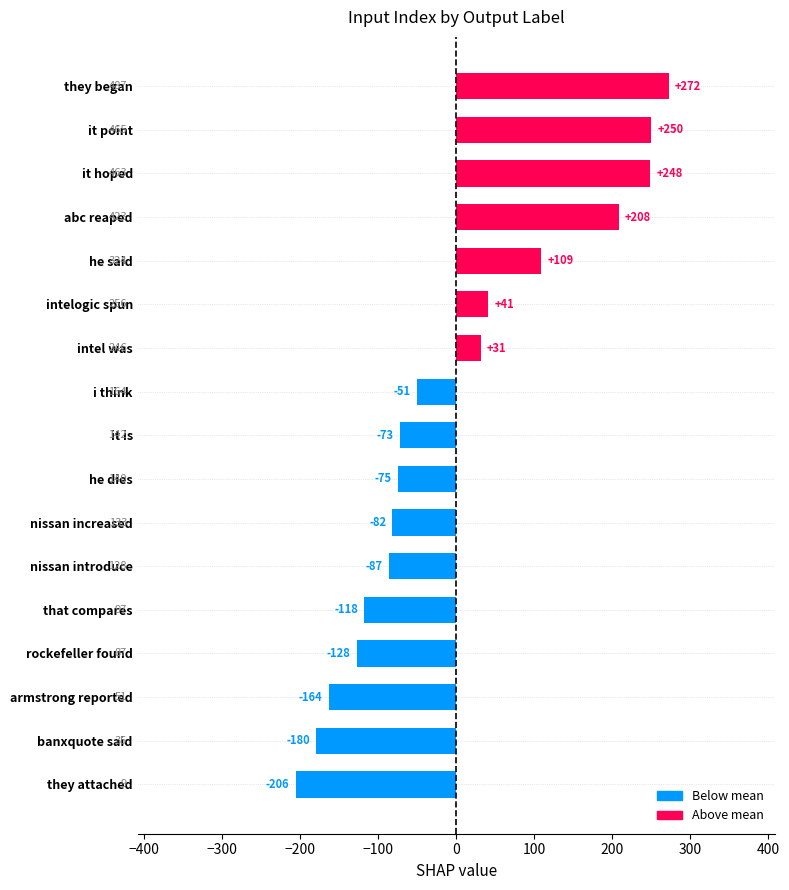

Is it true that the value at that compares is 167?

False